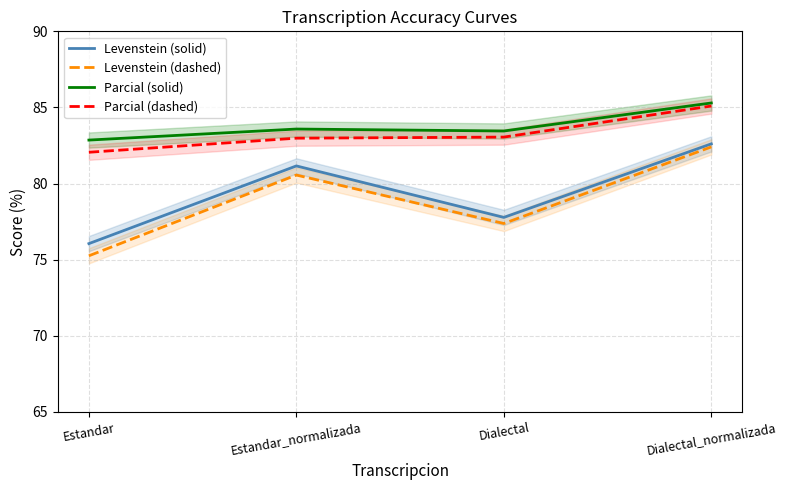

Which series has the largest range (max minus min)?

Levenstein (dashed)